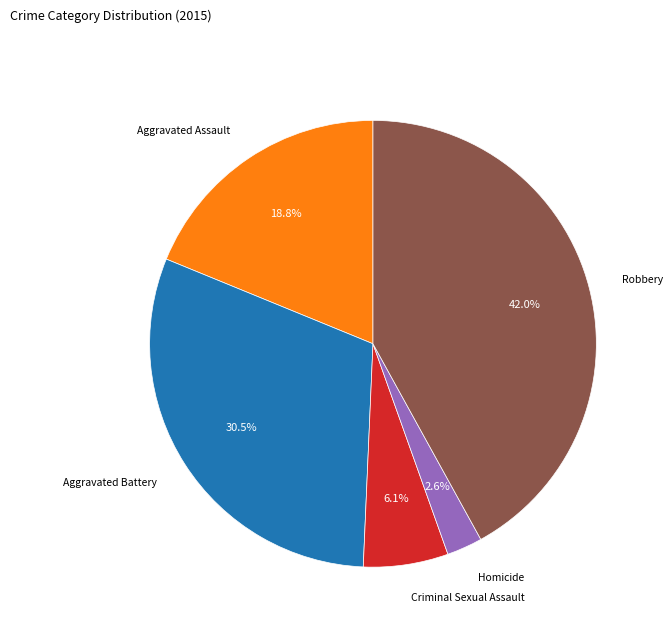

Which slice is the largest?

Robbery